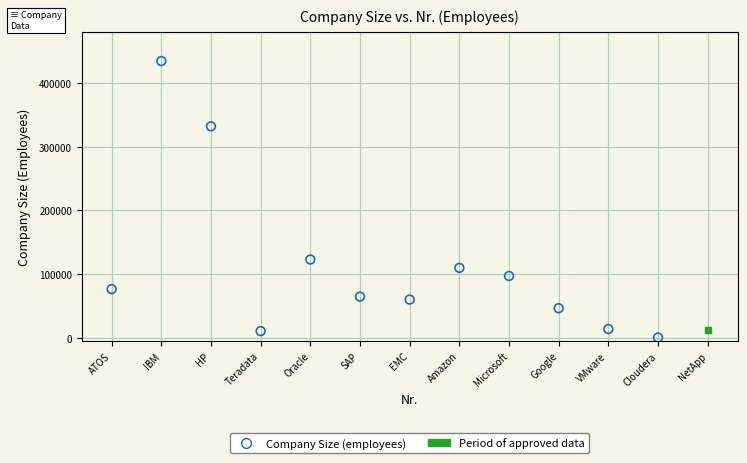

What are all the series names shown in the legend?

Company Size (employees), Period of approved data